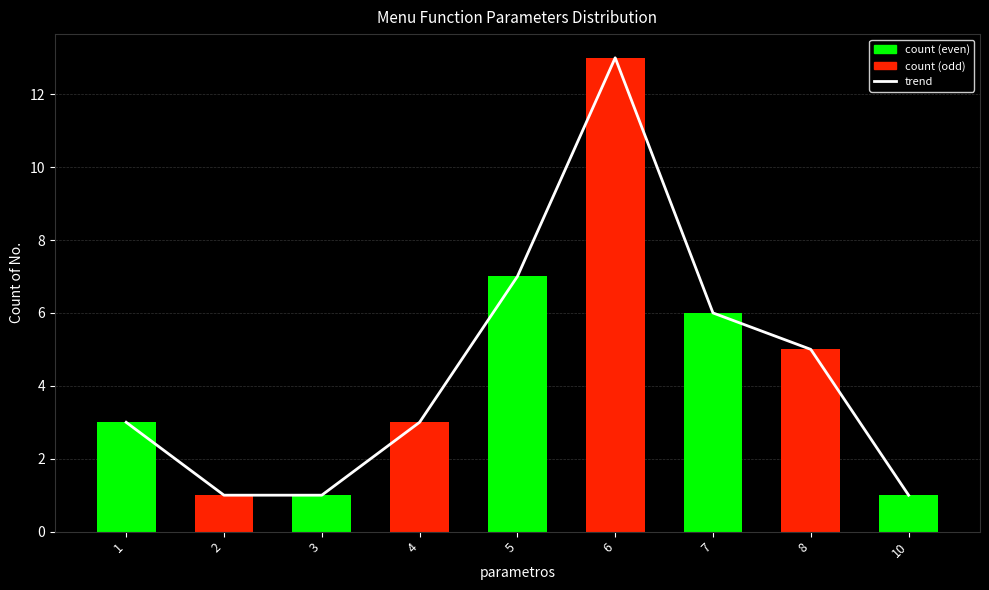

Which series has the widest spread of values?

trend